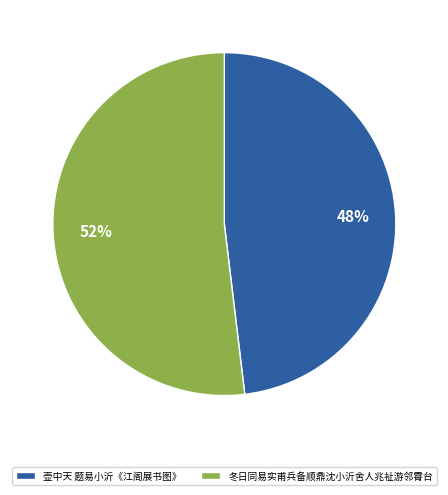

The 壶中天 题易小沂《江阁展书图》 slice represents 48% of the pie. True or false?

True